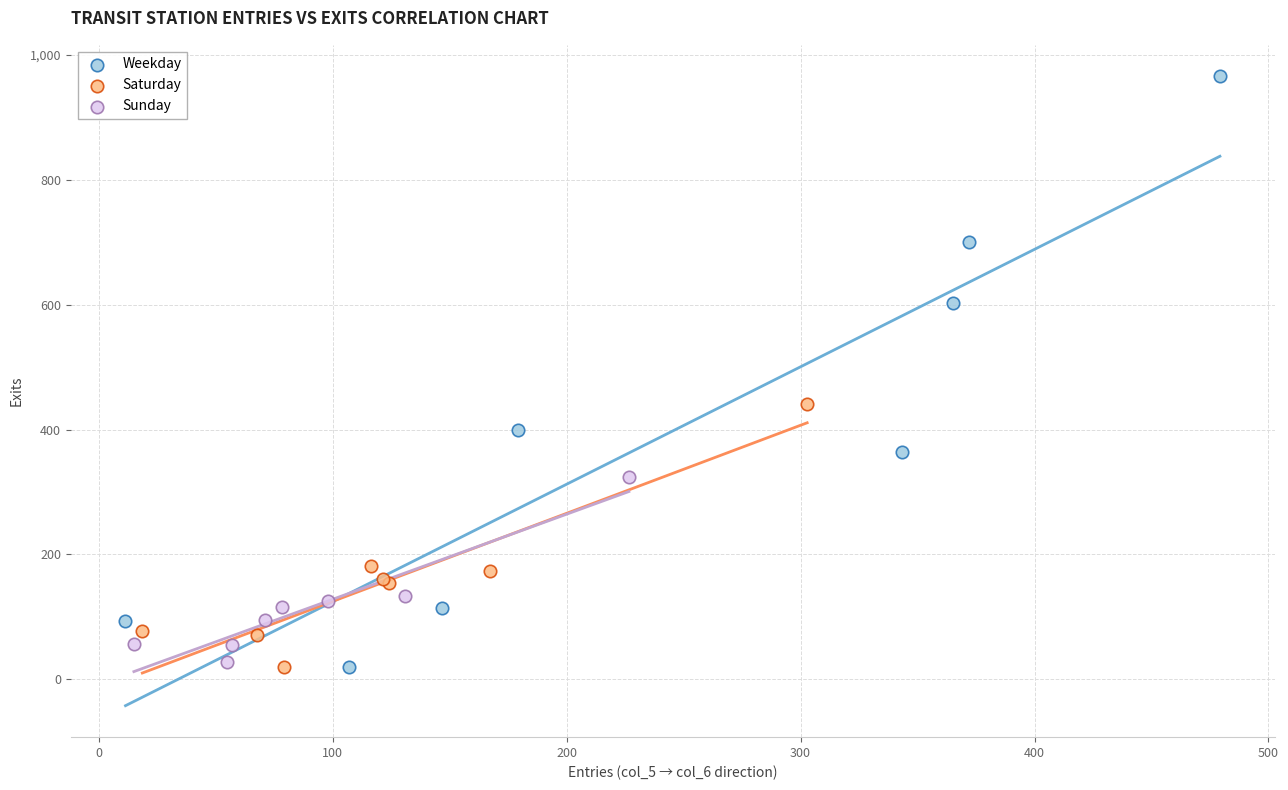

Which series reaches the maximum Y coordinate?

Weekday